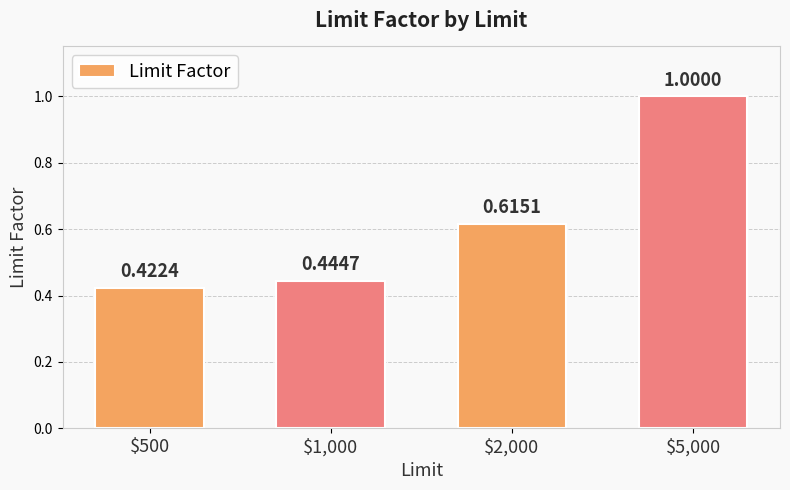

What is the label of the 3rd bar from the left?

$2,000